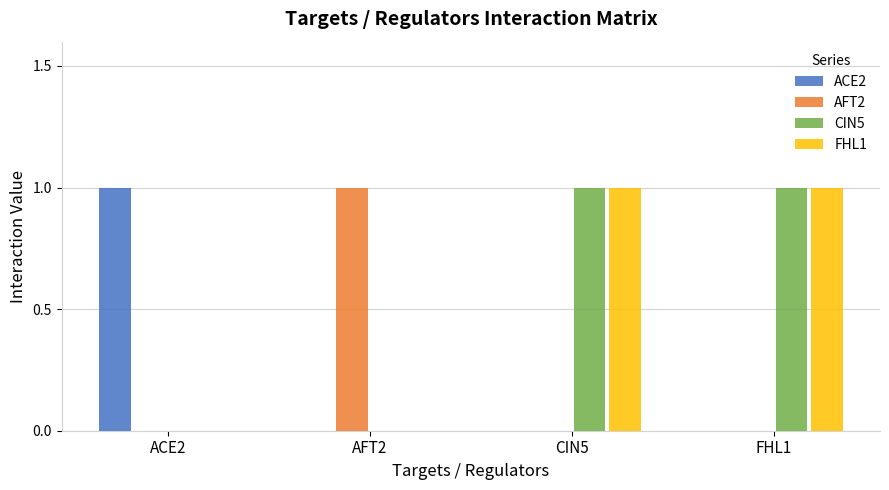

What are all the series names shown in the legend?

ACE2, AFT2, CIN5, FHL1